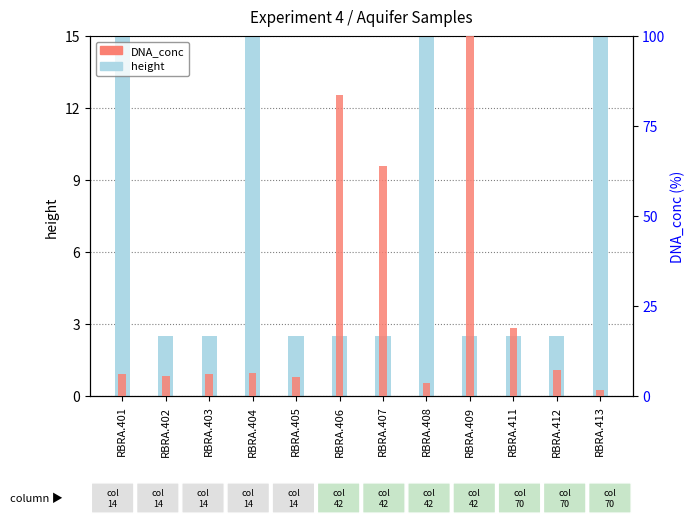

The value of DNA_conc at RBRA.402 is 5.4. True or false?

True